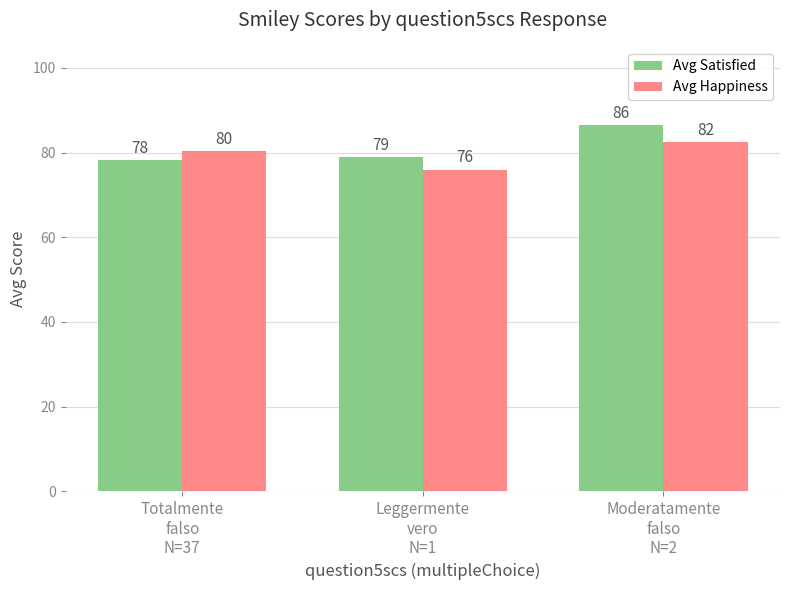

Which series has the largest range (max minus min)?

Avg Satisfied